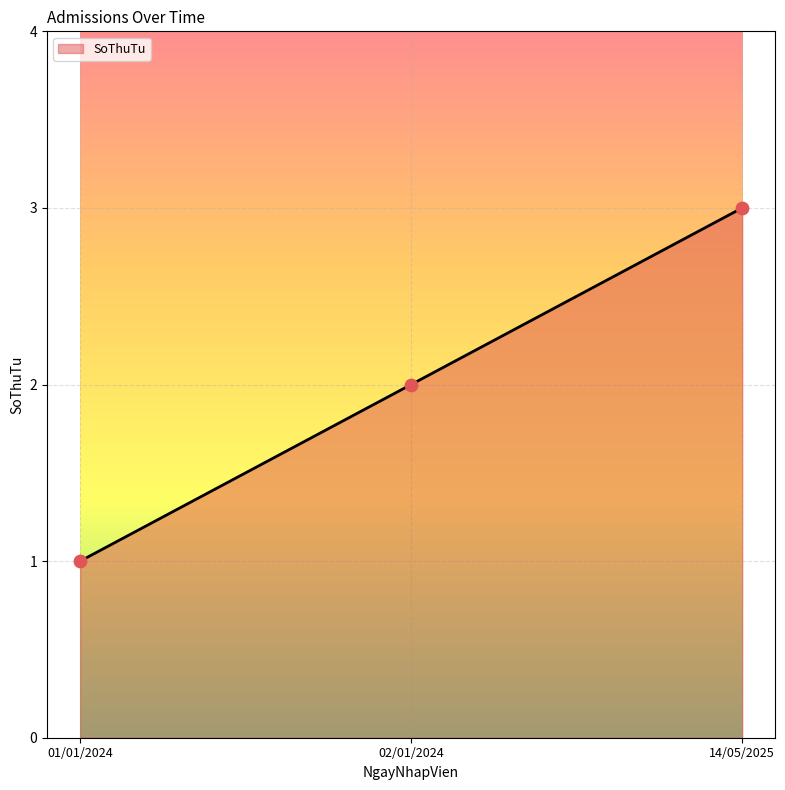

What is the ratio of the value at 02/01/2024 to the value at 14/05/2025?

0.7